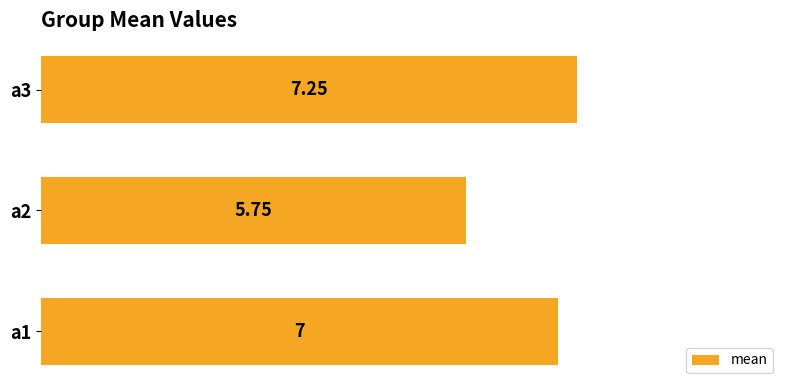

Where is the data nearest to the value 6?

a2